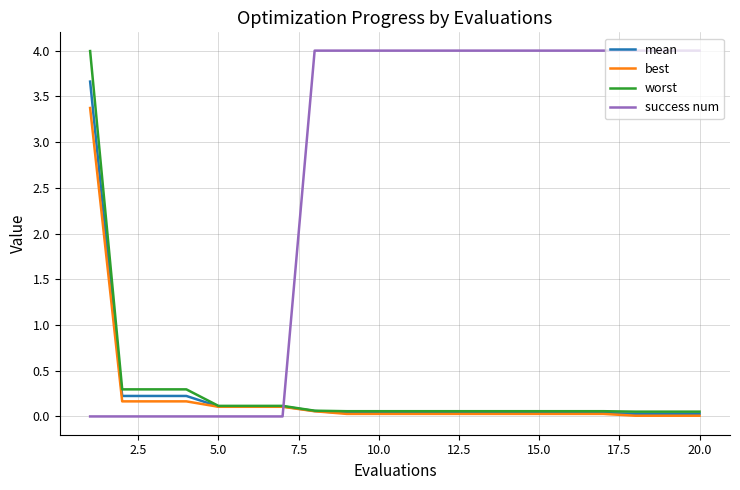

What is the maximum value for success num?

4.0